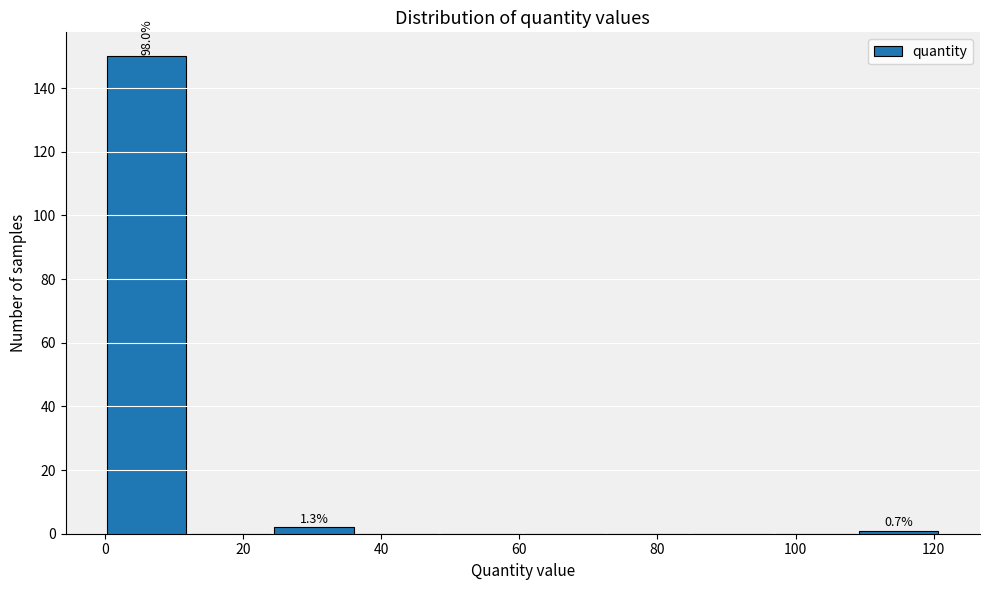

Over which range of the x-axis is the bar tallest?

0 to 12